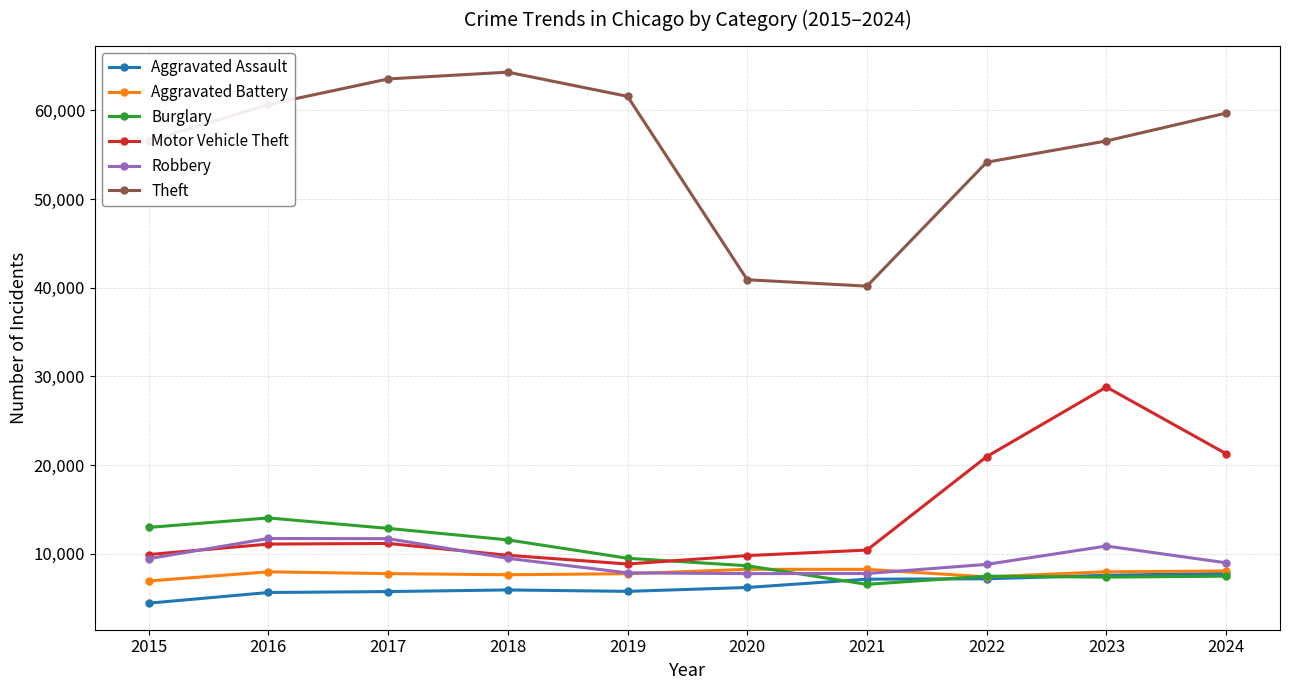

What is the maximum value shown in the chart?

64326